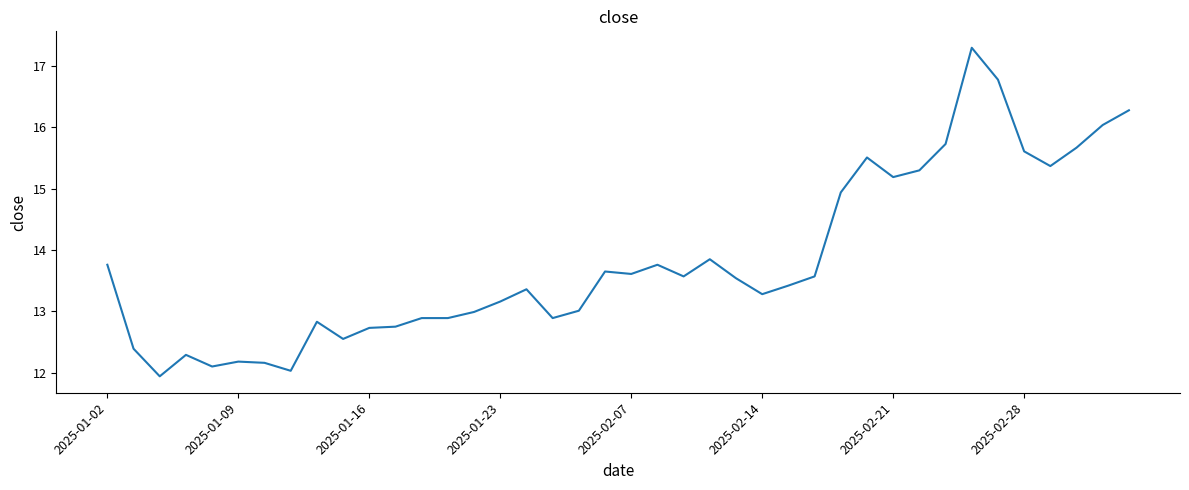

What is the smallest value displayed?

11.9